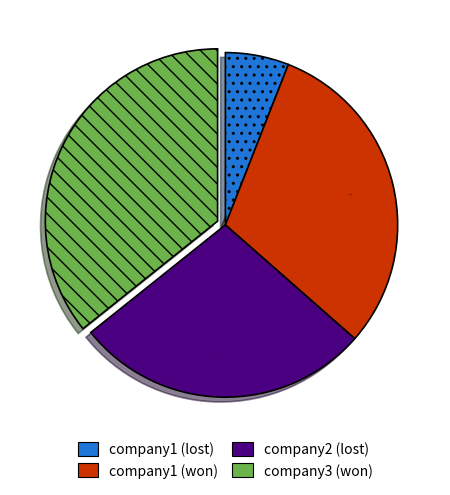

Which slice is the smallest?

company1 (lost)